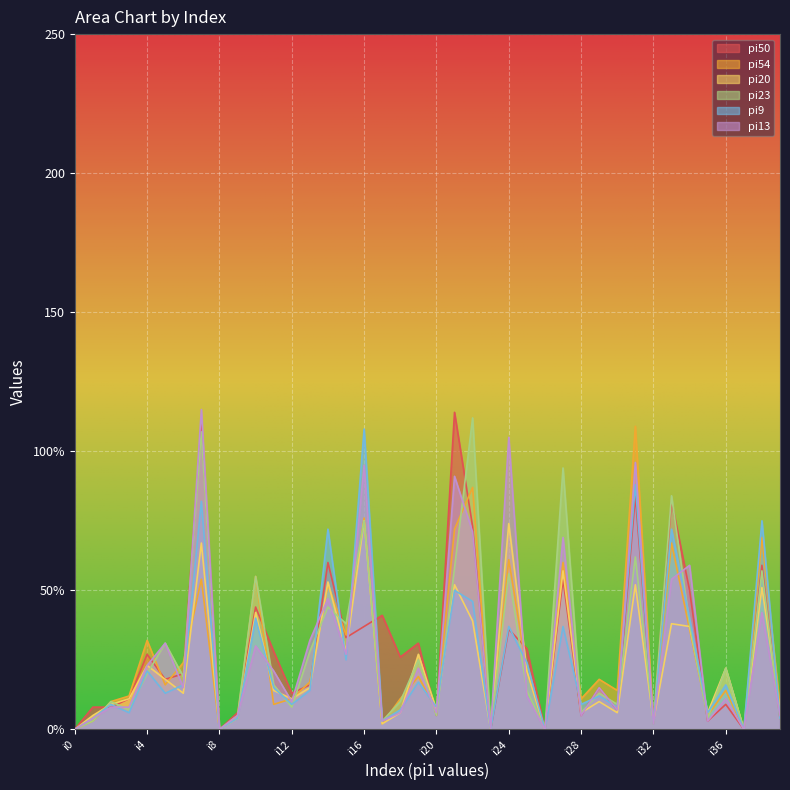

What is the maximum value shown in the chart?

115